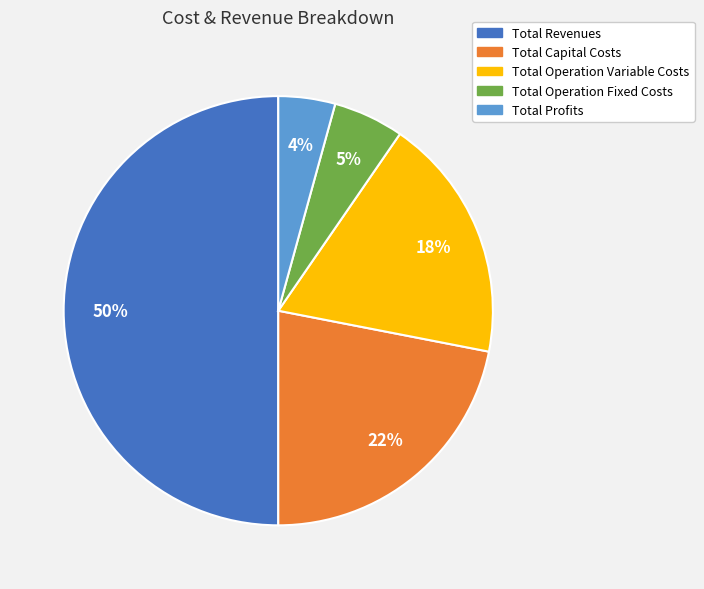

To the nearest percent, what percentage of the pie is Total Operation Fixed Costs?

5%